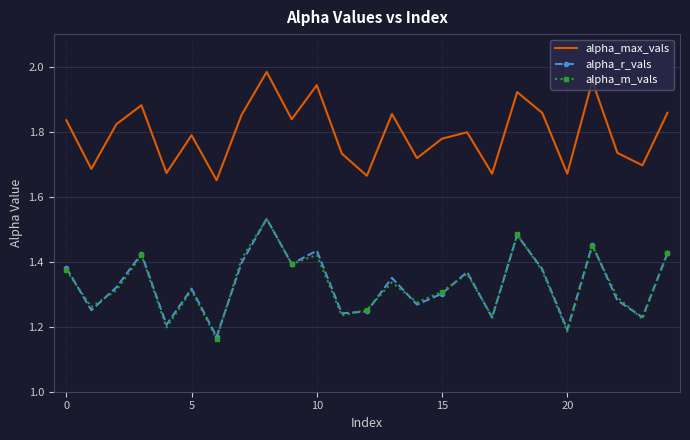

True or false: alpha_max_vals and alpha_r_vals cross at least once.

False